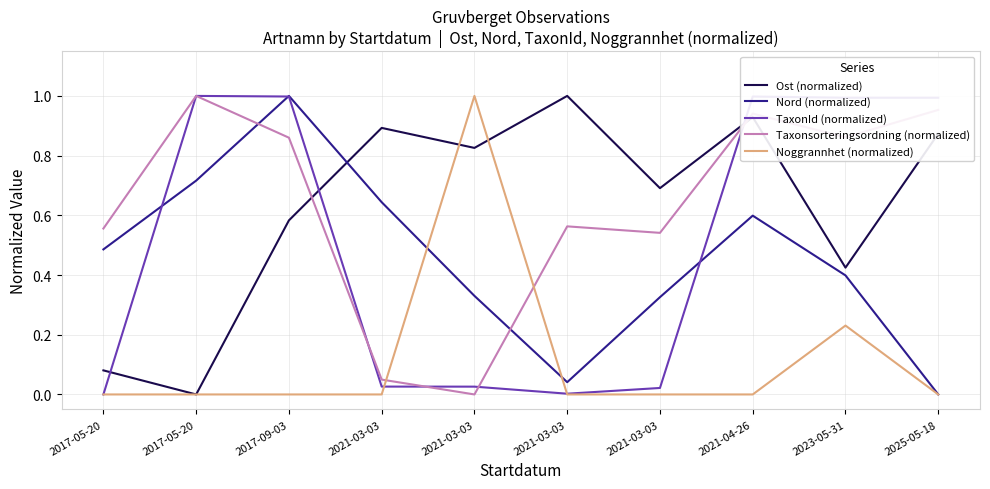

Which series has the largest total across all categories?

Taxonsorteringsordning (normalized)